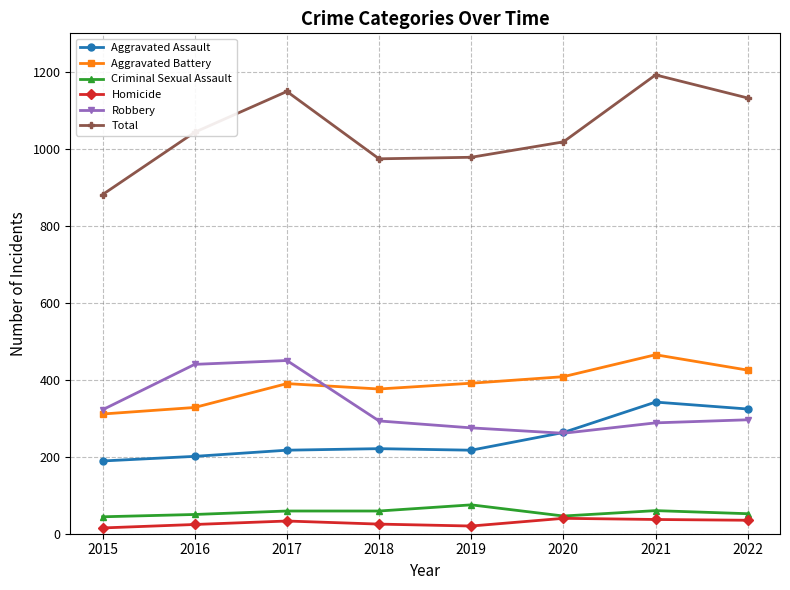

Which series has the largest total across all categories?

Total